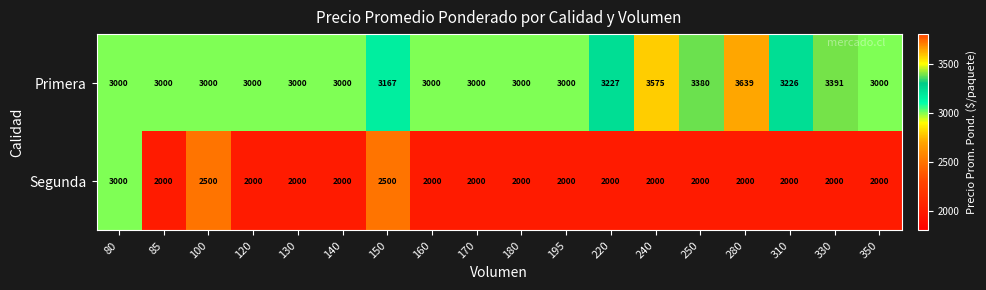

What is the total value across all series at 85?

5000